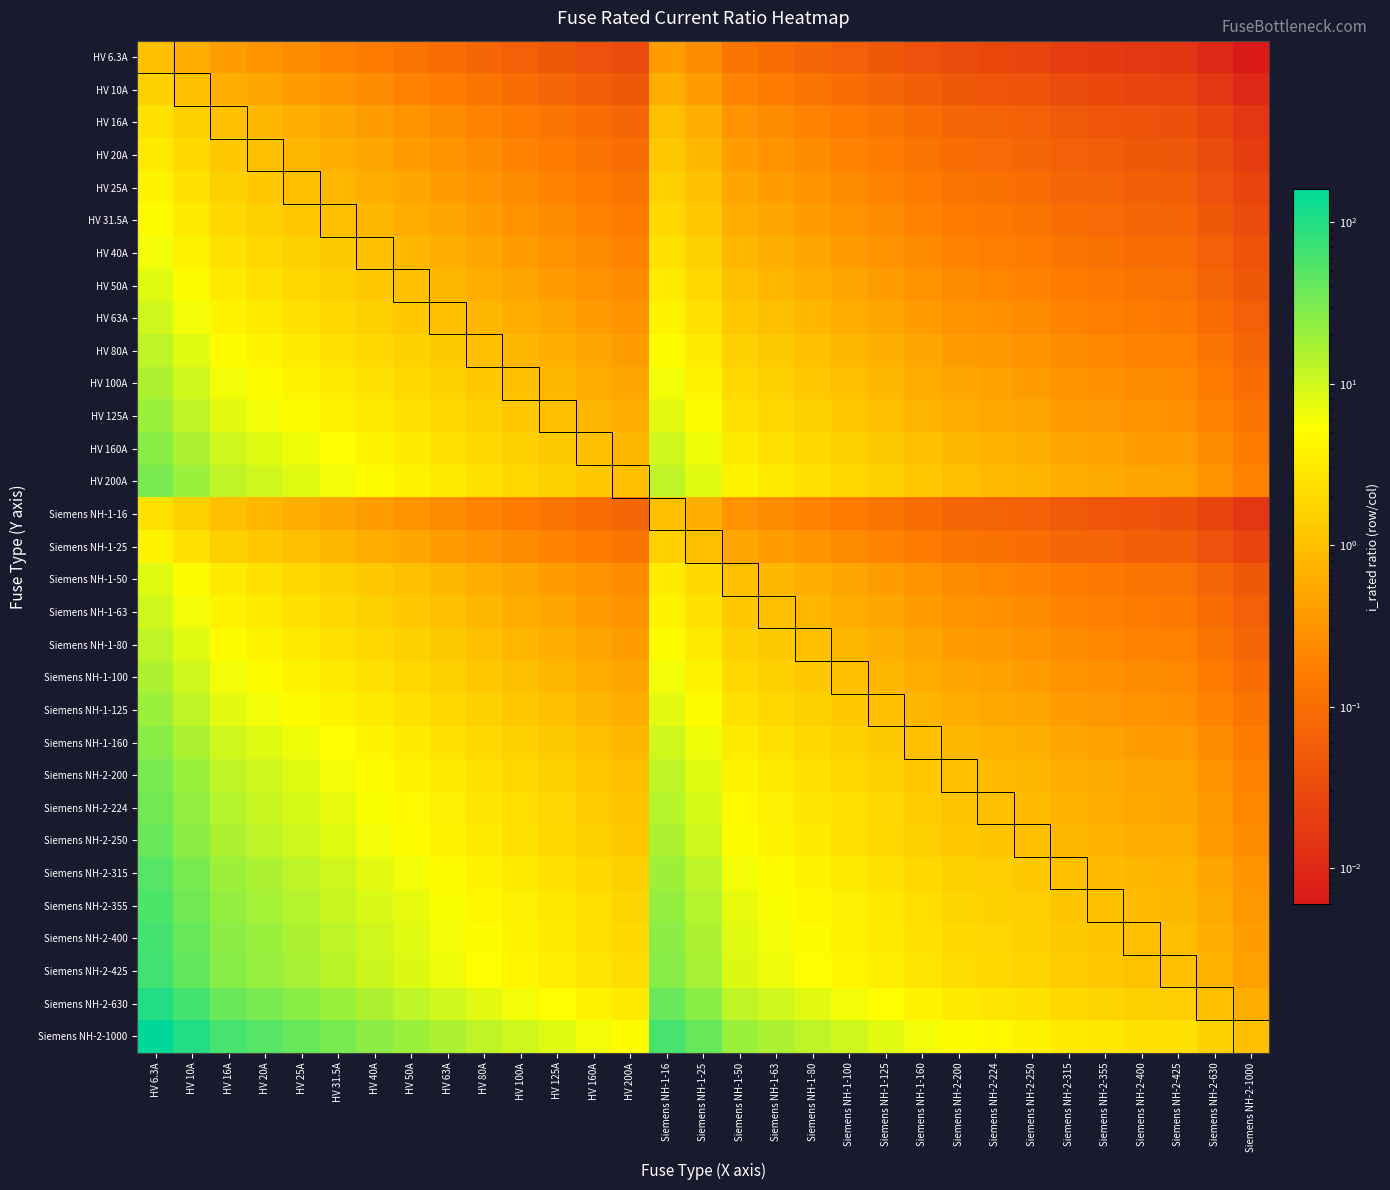

Which label corresponds to the largest value in the chart?

HV 6.3A